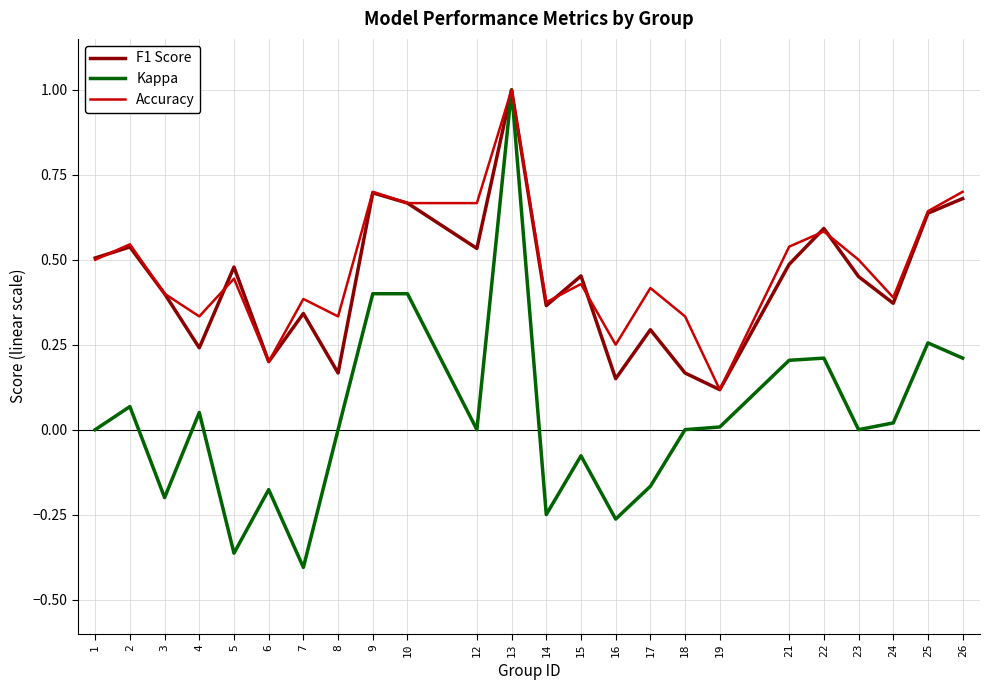

Which category has the highest value in the Kappa series?

13